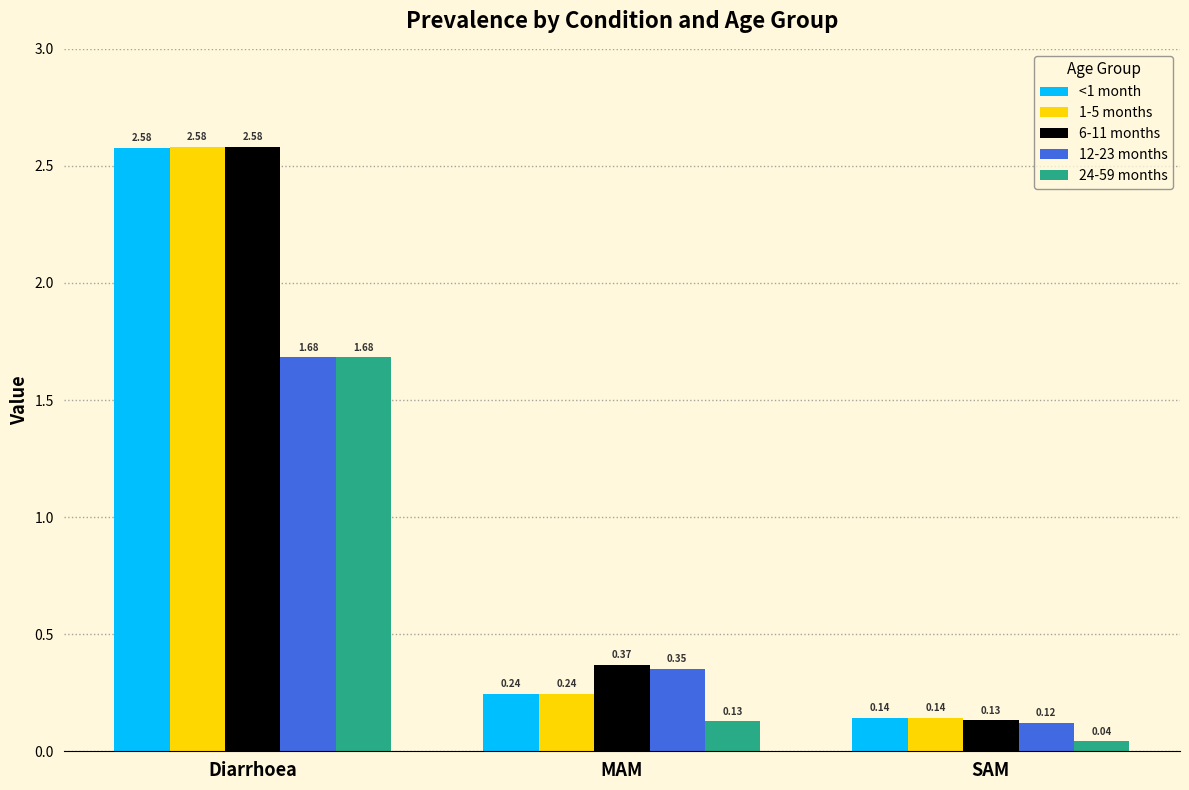

What is the average value of the 1-5 months series?

1.0